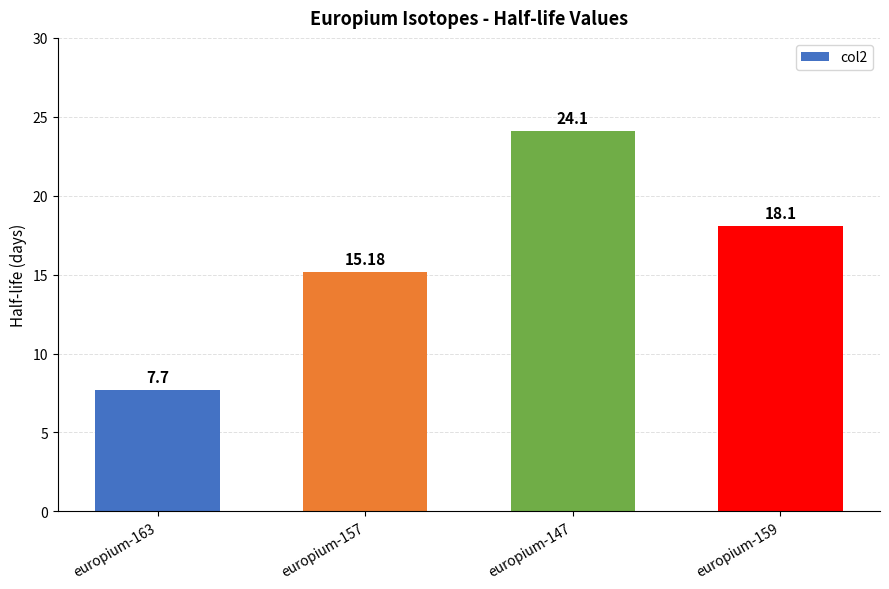

The value at europium-159 is 12.2. True or false?

False